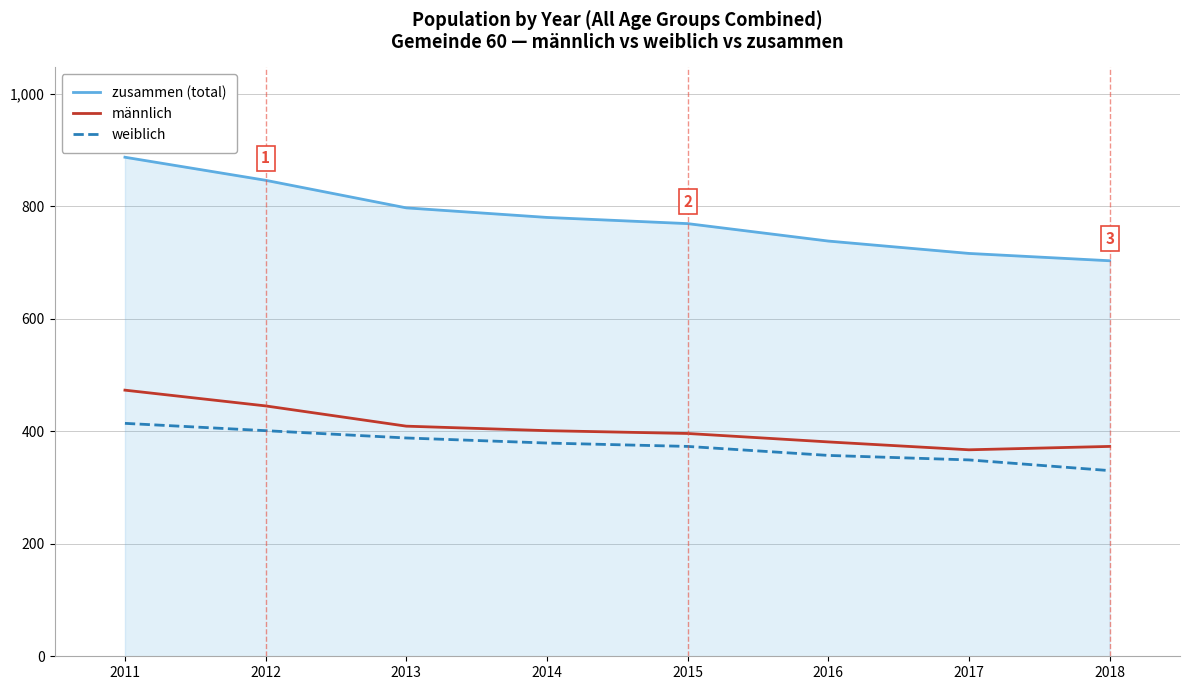

True or false: zusammen (total) has more than 1 points higher than both neighbors.

False